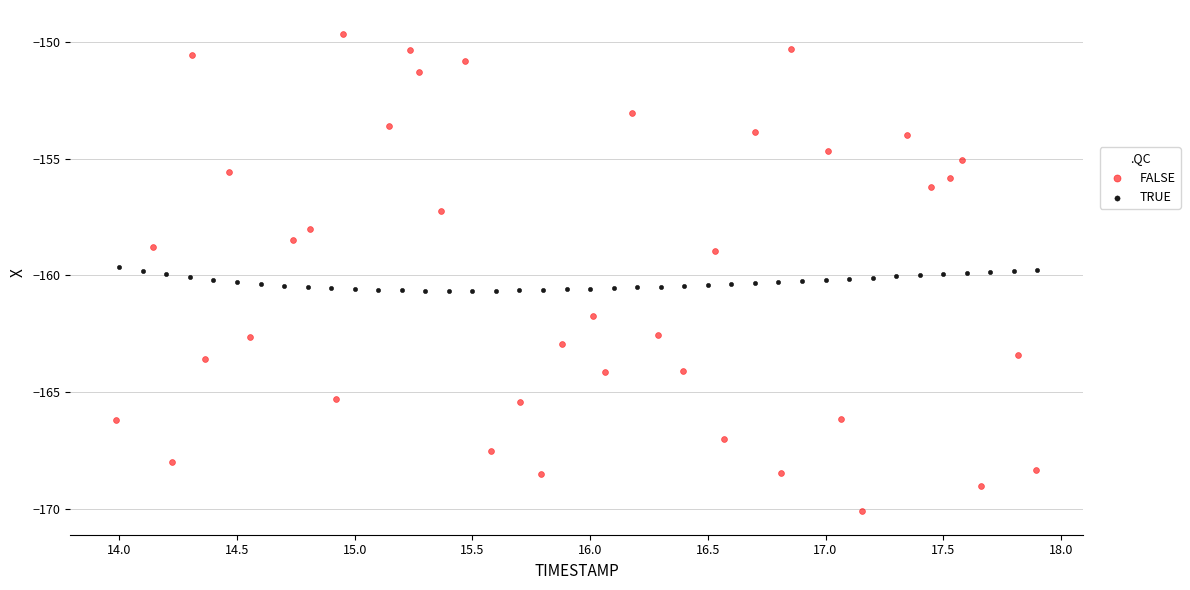

Which series has the widest spread of Y values?

FALSE